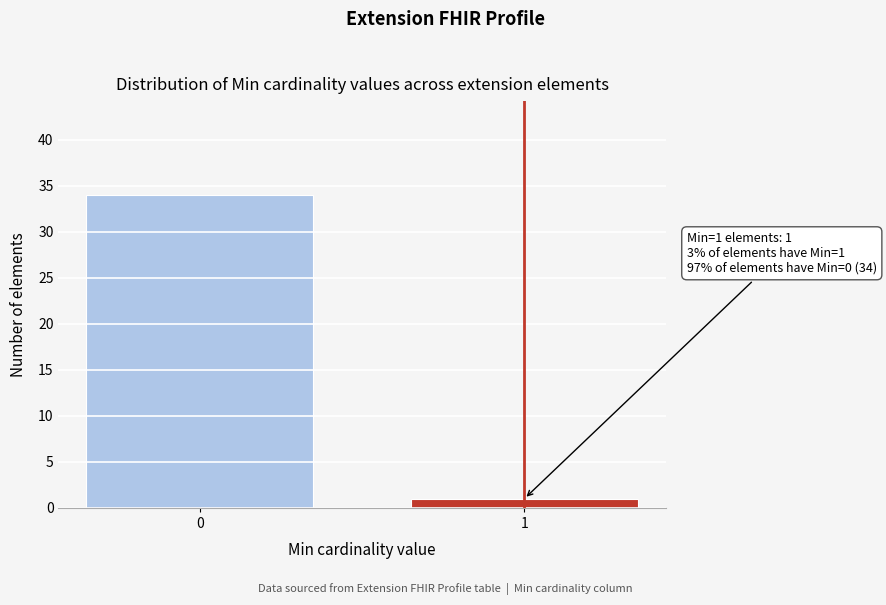

Reading left to right, what are all the values shown in this chart?

34	1